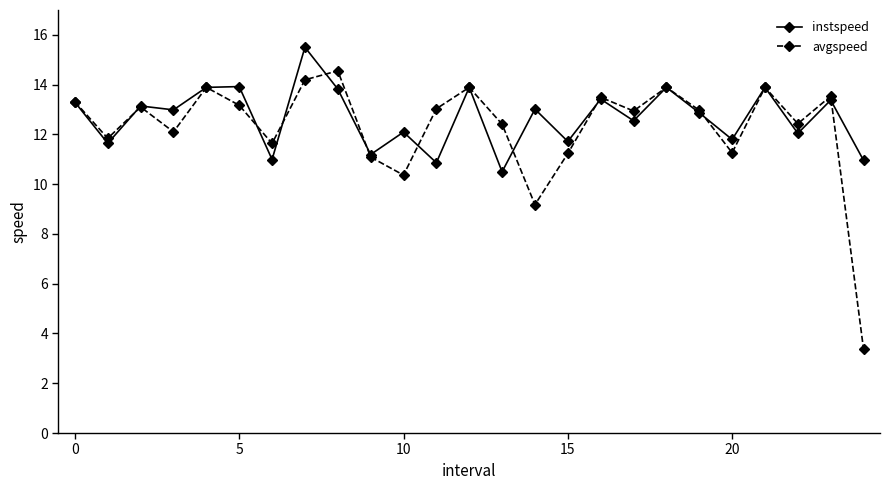

What is the value of the instspeed point at the 12th from the left?

10.9